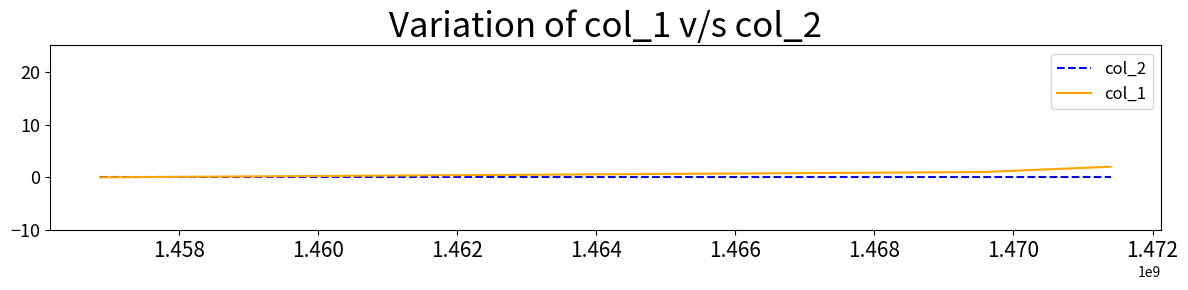

Which series has the largest total across all categories?

col_1